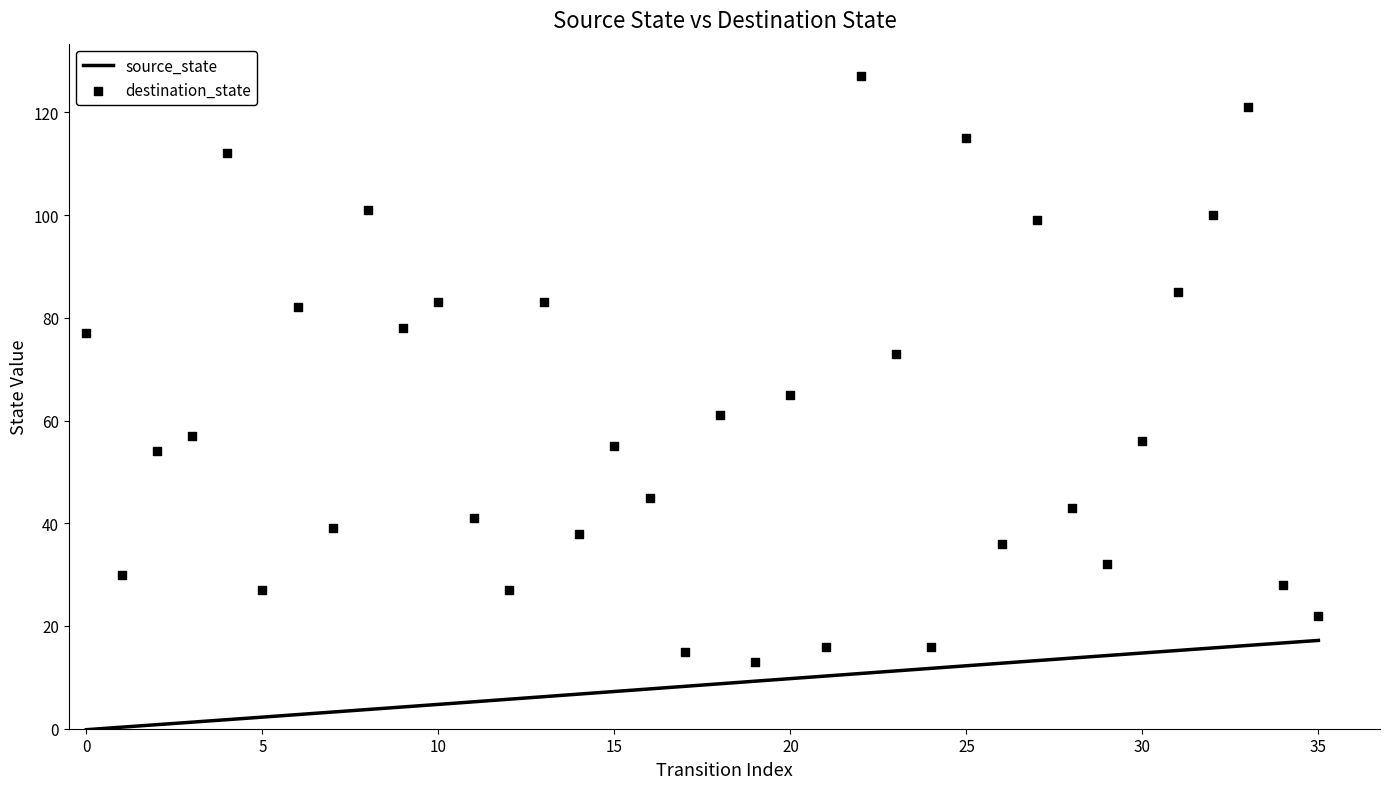

What is the highest value of the source_state series?

17.2